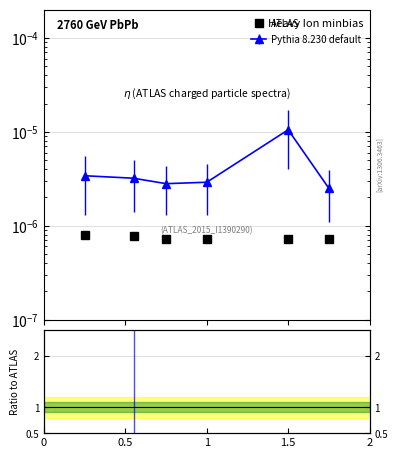

At which category does ATLAS reach its first local valley?

1